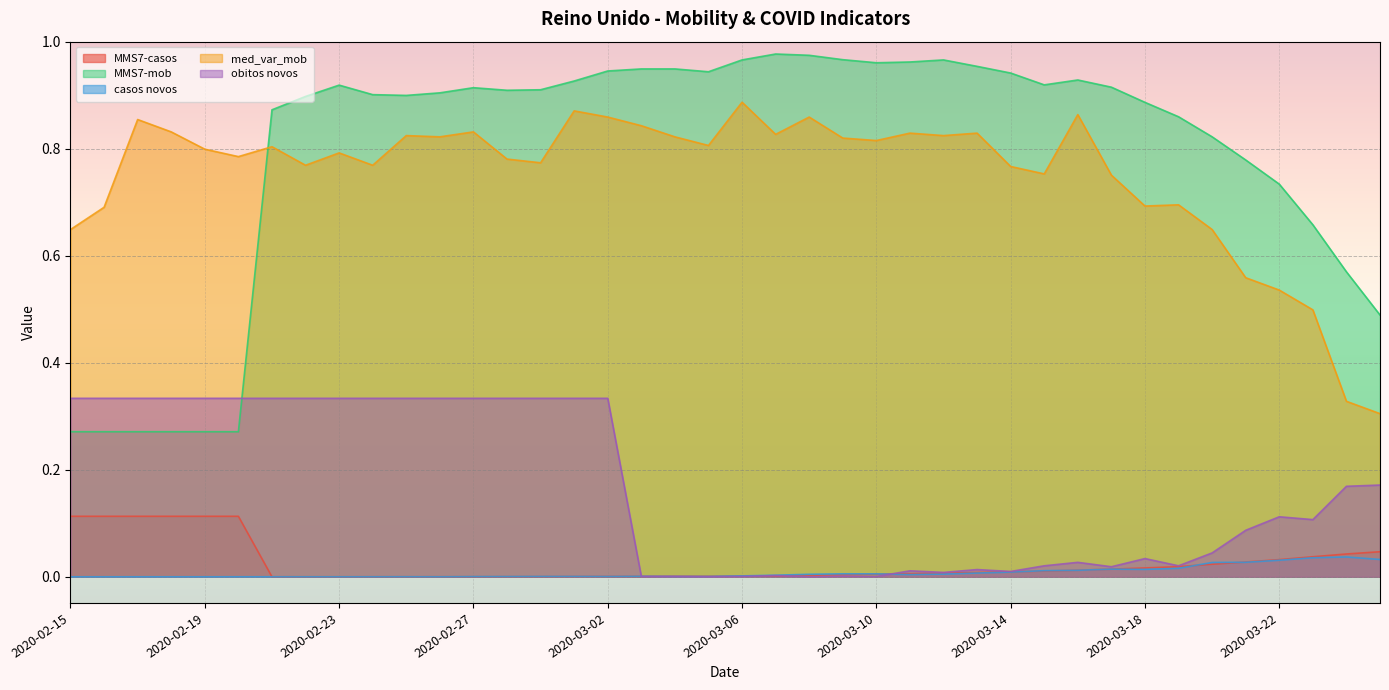

Which series has the widest spread of values?

MMS7-mob